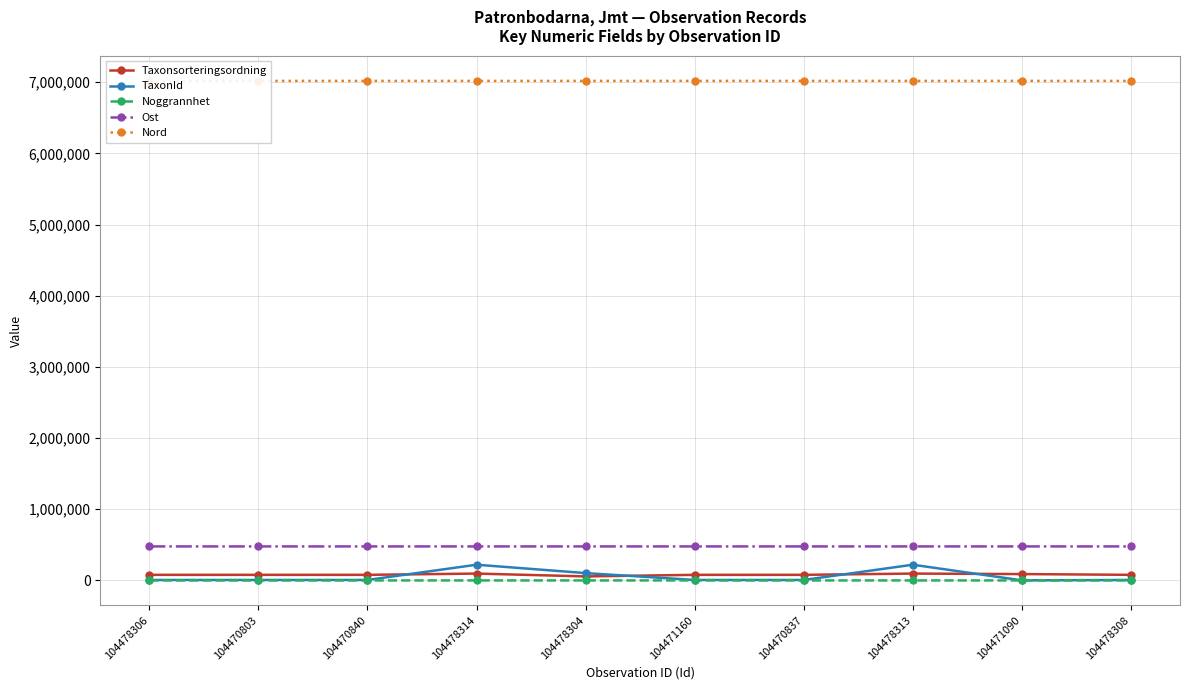

True or false: Nord and TaxonId intersect in this chart.

False